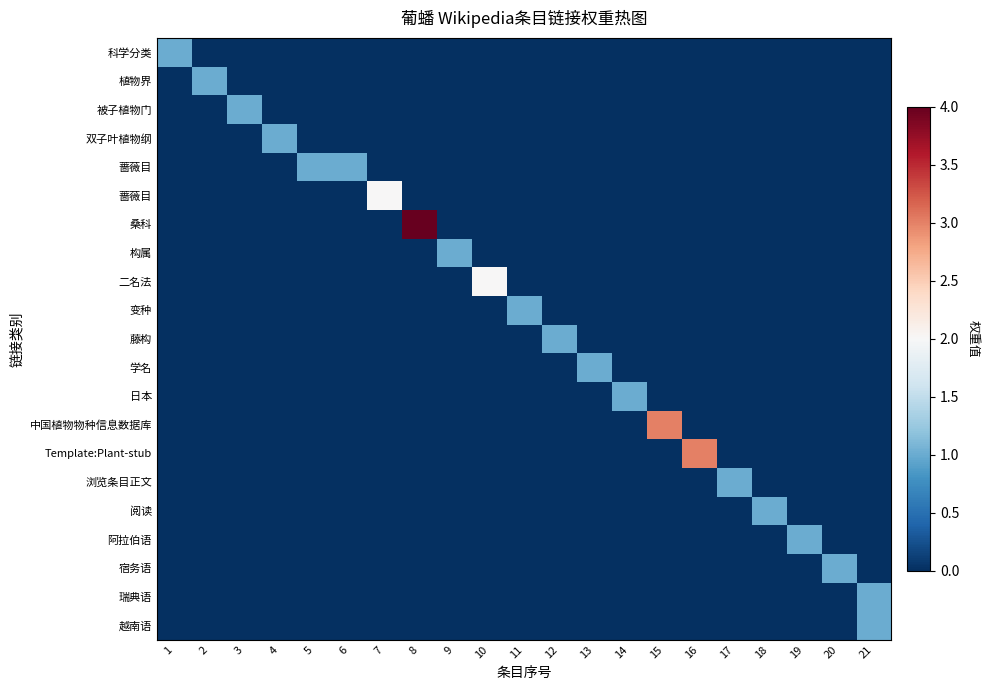

Which has a higher value, 13 or 16?

13